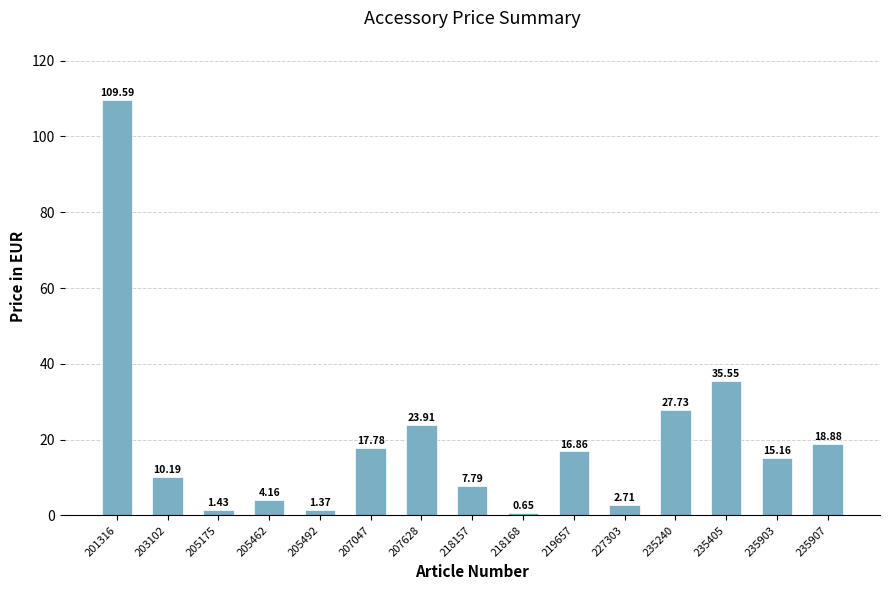

What is the value of the 10th bar from the left?

16.9